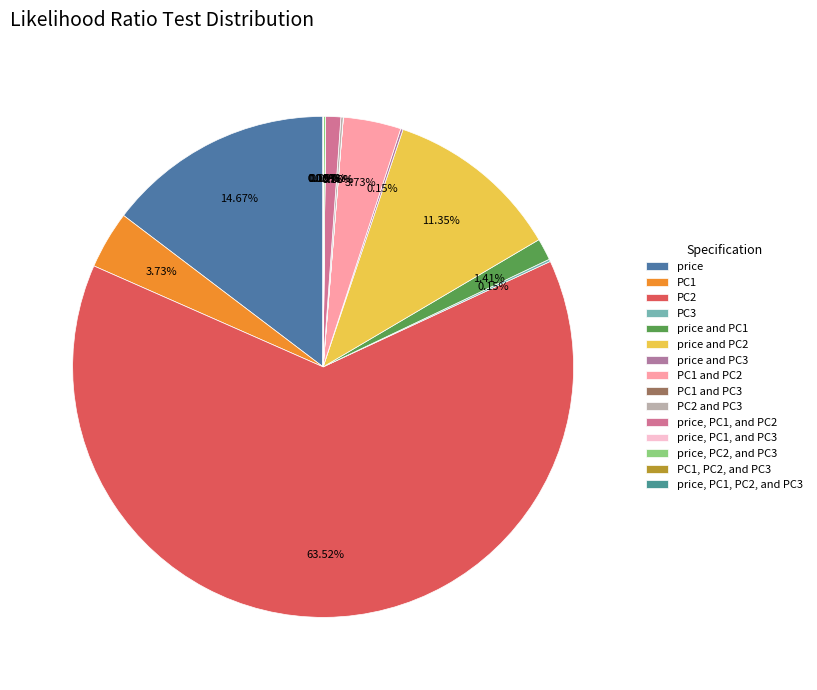

Does any single category account for the majority?

Yes